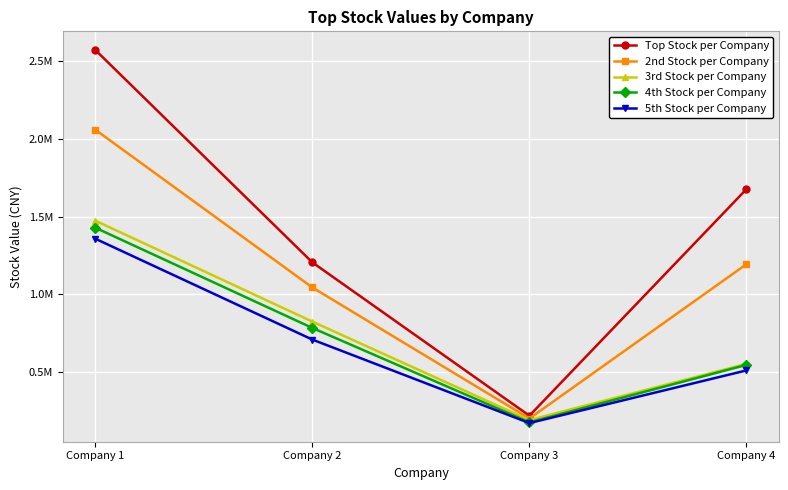

List the labels in order of 4th Stock per Company value, smallest first.

Company 3, Company 4, Company 2, Company 1